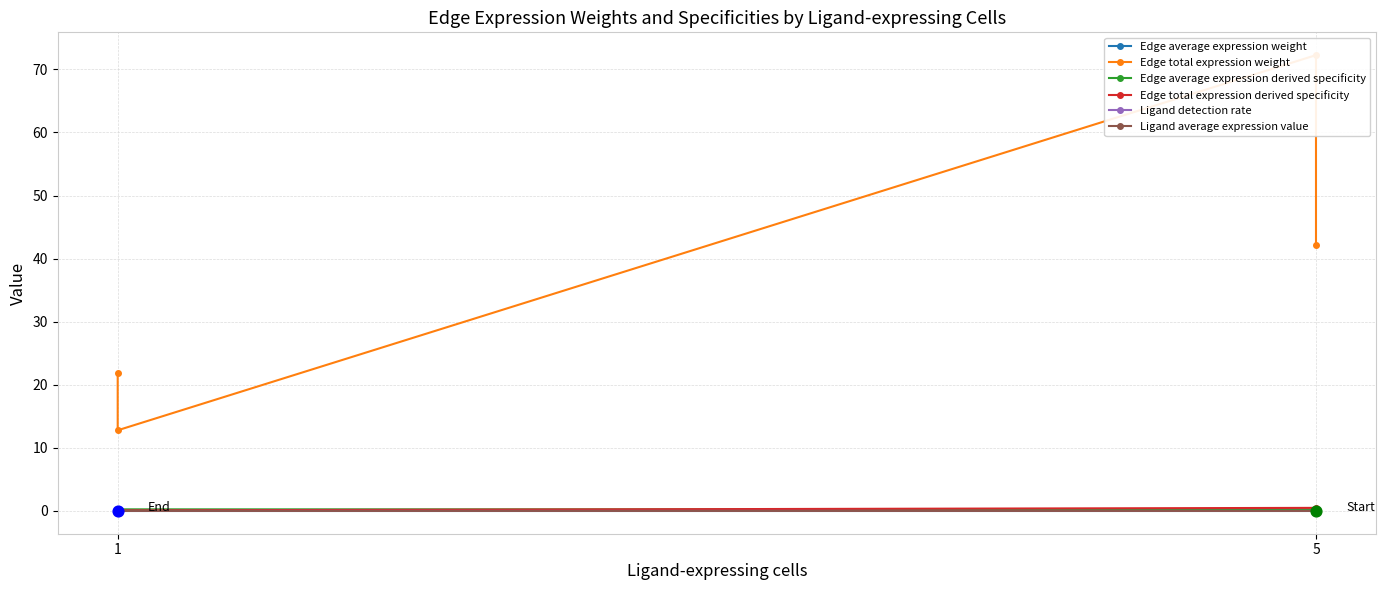

Which series has the largest Y range (max minus min)?

Edge total expression weight